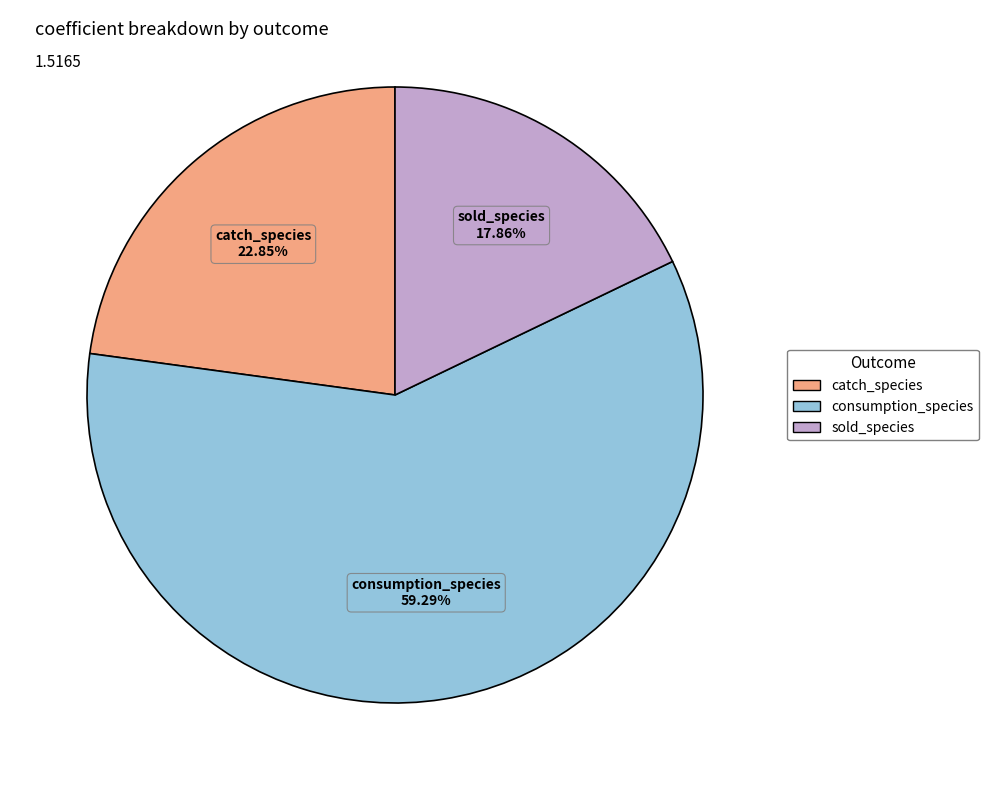

Is it true that consumption_species is 22% of the pie?

False